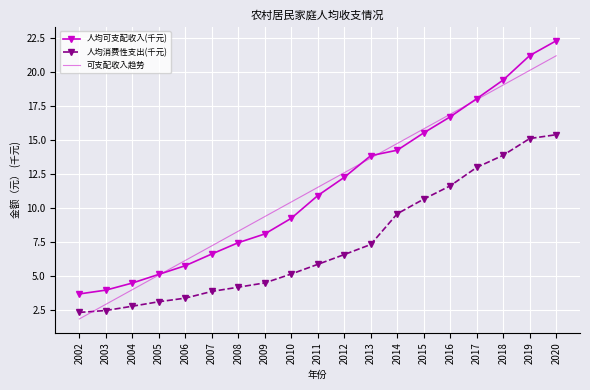

Reading left to right, what are all the values shown in this chart?

人均可支配收入(千元): 3.7	4.0	4.5	5.1	5.8	6.6	7.5	8.1	9.3	10.9	12.3	13.9	14.3	15.5	16.7	18.1	19.4	21.2	22.3
人均消费性支出(千元): 2.4	2.5	2.8	3.1	3.4	3.9	4.2	4.5	5.2	5.9	6.6	7.3	9.6	10.7	11.7	13.0	13.9	15.1	15.4
可支配收入趋势: 1.9	2.9	4.0	5.1	6.2	7.2	8.3	9.4	10.5	11.5	12.6	13.7	14.8	15.8	16.9	18.0	19.1	20.1	21.2